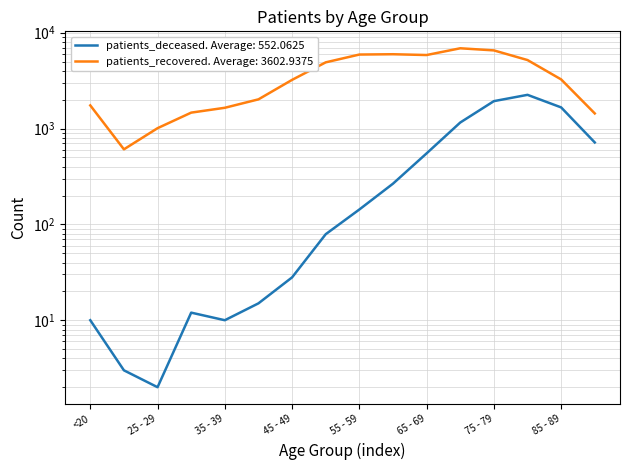

What is the difference between the second highest and second lowest values in the patients_deceased series?

1929